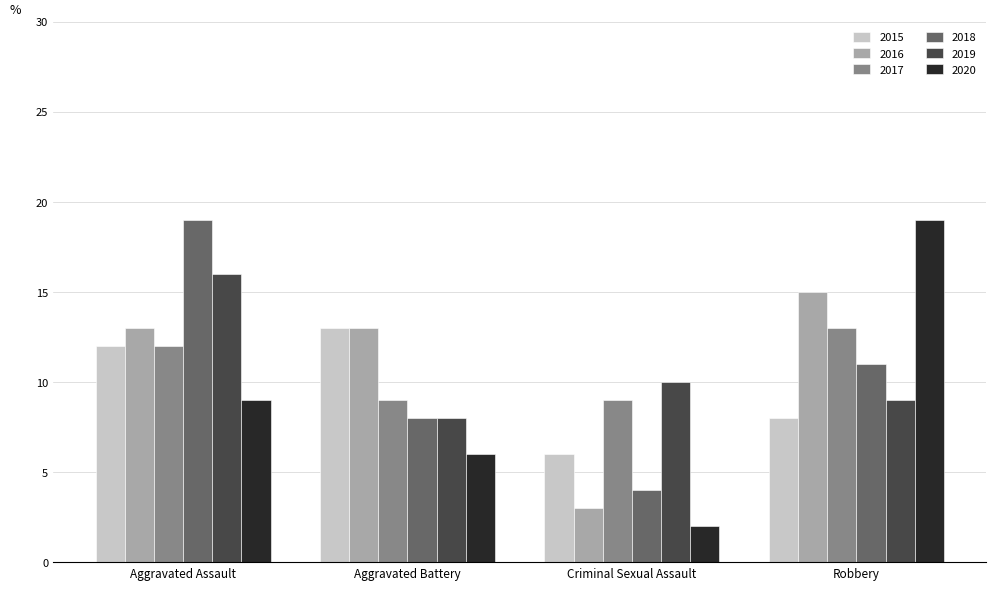

What is the minimum value for 2020?

2